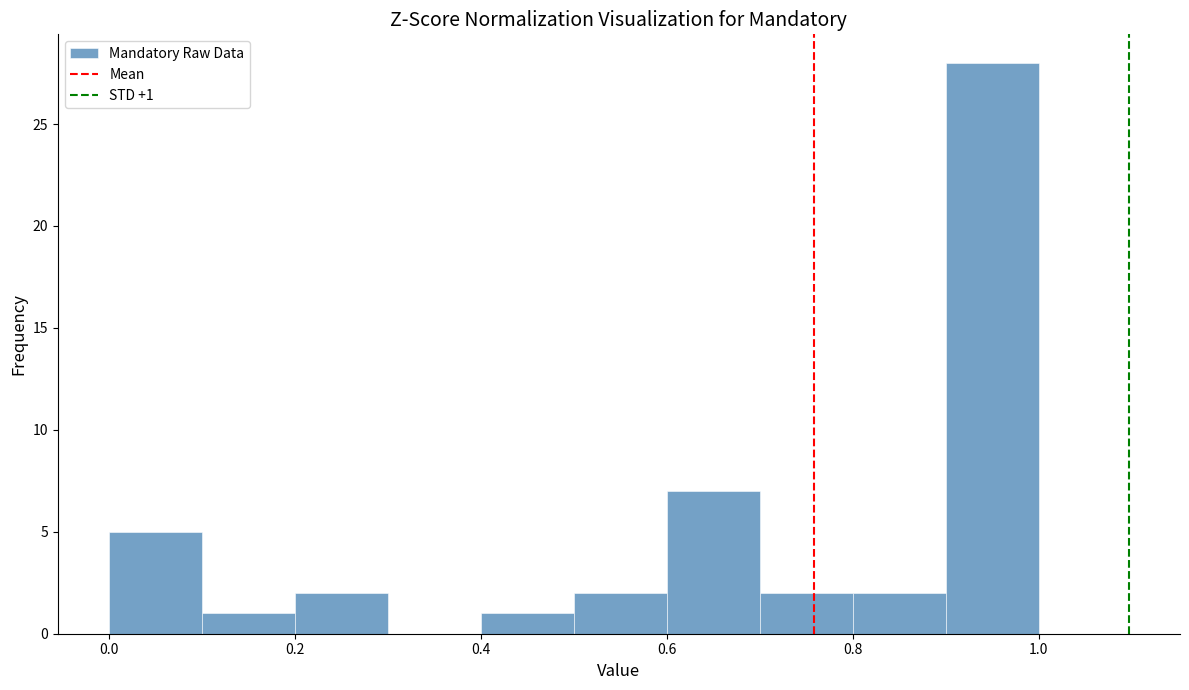

Which range on the x-axis has the tallest bar?

0.9 to 1.0